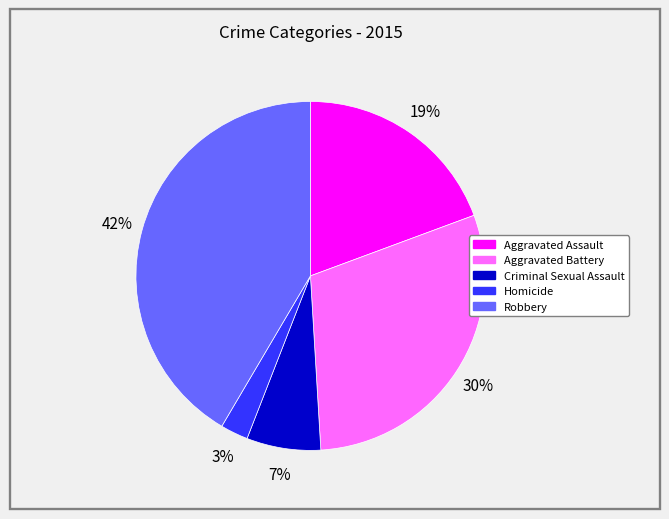

Does any single category account for the majority?

No